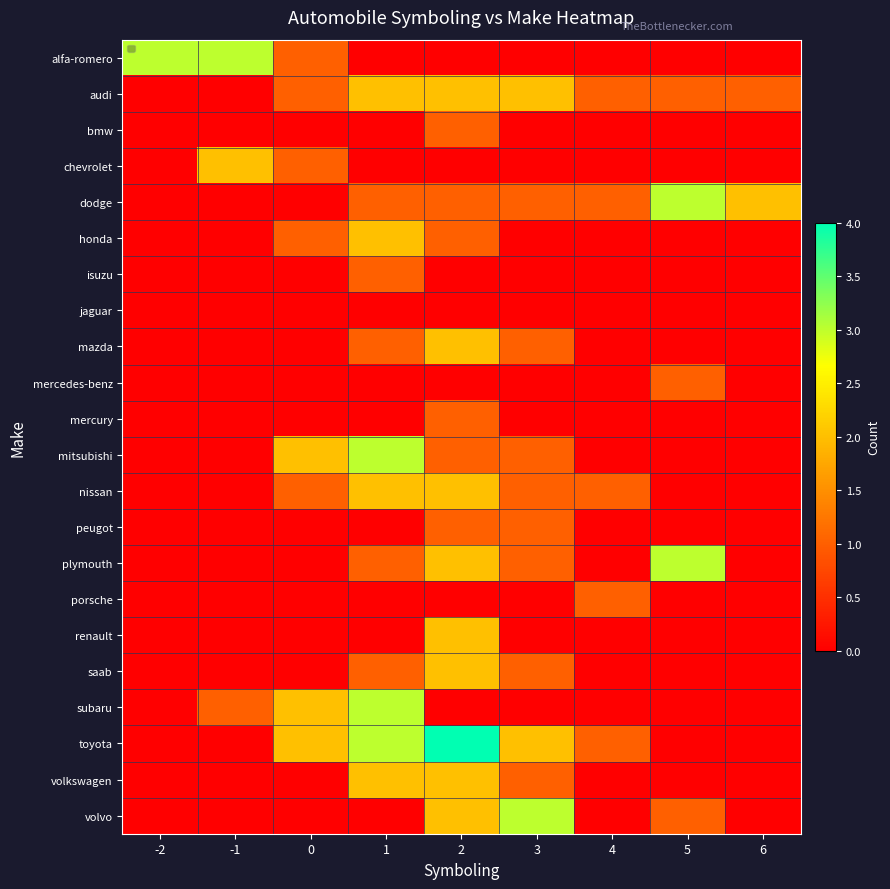

Rank the series by their maximum value, from highest to lowest.

toyota, alfa-romero, dodge, mitsubishi, plymouth, subaru, volvo, audi, chevrolet, honda, mazda, nissan, renault, saab, volkswagen, bmw, isuzu, mercedes-benz, mercury, peugot, porsche, jaguar